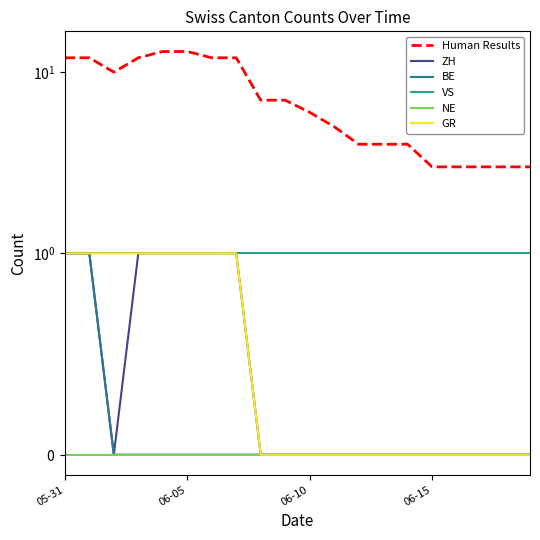

How many lines are shown in the chart?

6